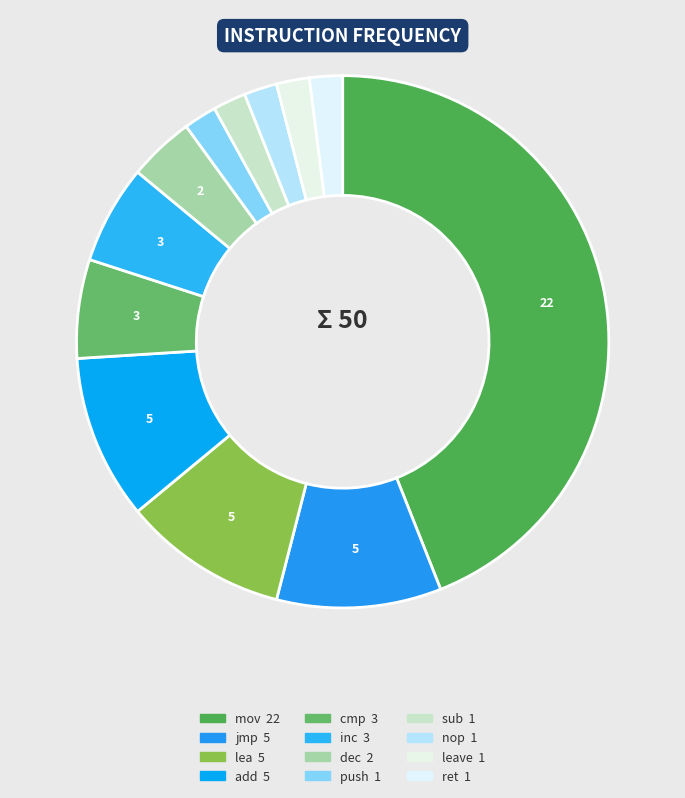

Which slice is the largest?

mov